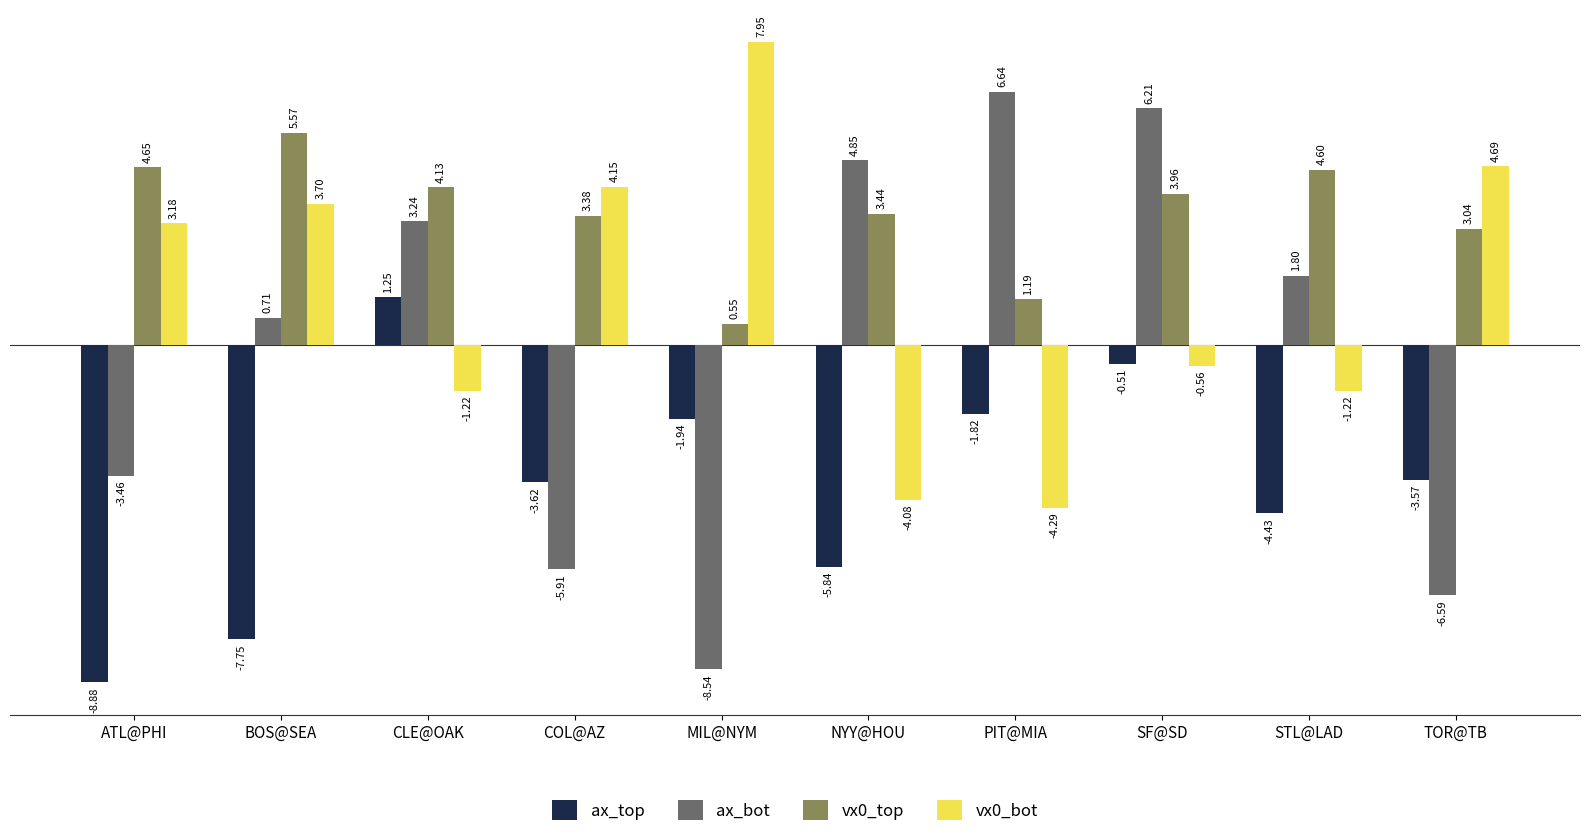

List the series in order of their peak value, lowest first.

ax_top, vx0_top, ax_bot, vx0_bot